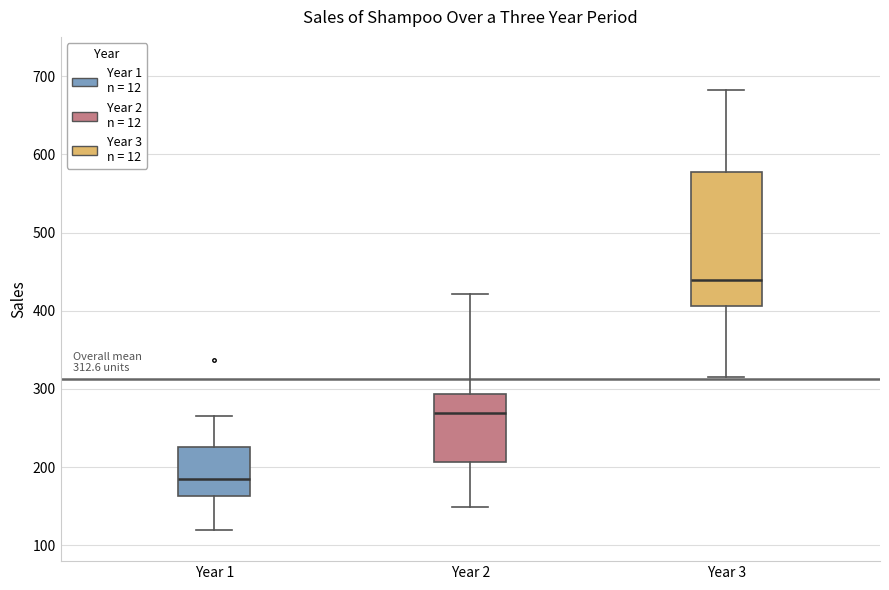

Comparing the boxes themselves (not the whiskers), which one is the tallest?

Year 3